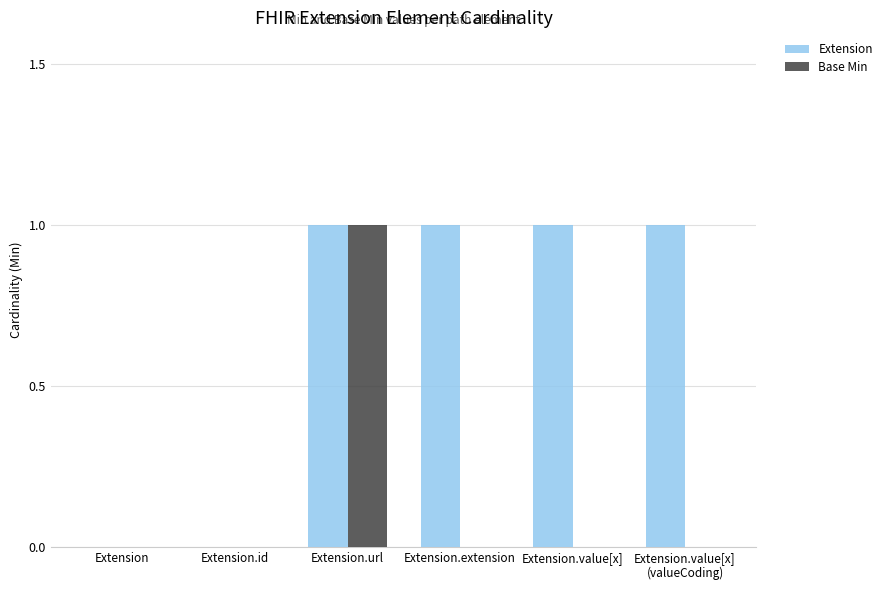

Reading left to right, extract all data points from this chart.

Extension: 0	0	1	1	1	1
Base Min: 0	0	1	0	0	0